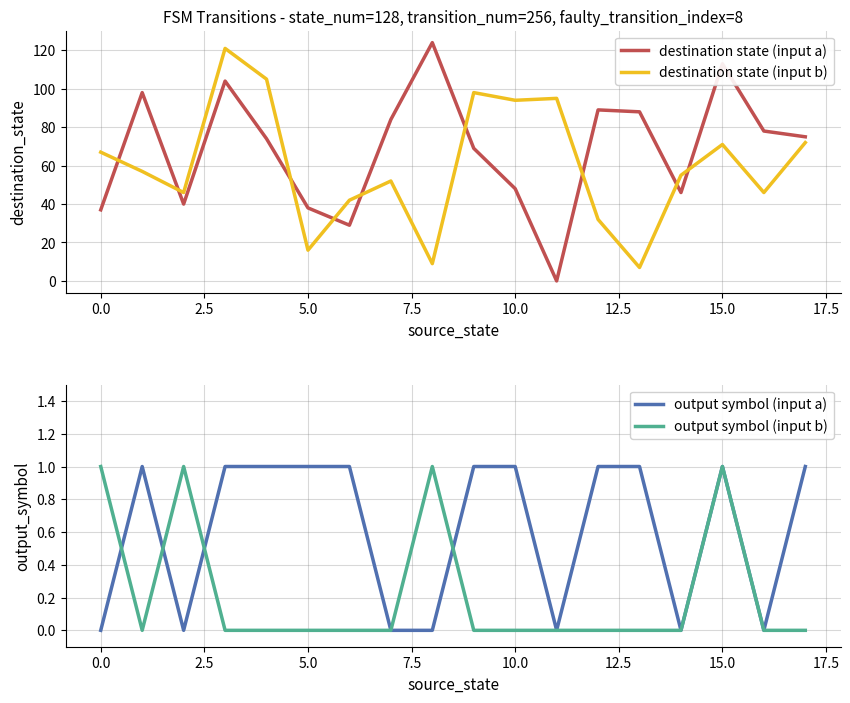

Reading left to right, what are all the values shown in this chart?

destination state (input a): 37	98	40	104	74	38	29	84	124	69	48	0	89	88	46	113	78	75
destination state (input b): 67	57	46	121	105	16	42	52	9	98	94	95	32	7	55	71	46	72
output symbol (input a): 0	1	0	1	1	1	1	0	0	1	1	0	1	1	0	1	0	1
output symbol (input b): 1	0	1	0	0	0	0	0	1	0	0	0	0	0	0	1	0	0